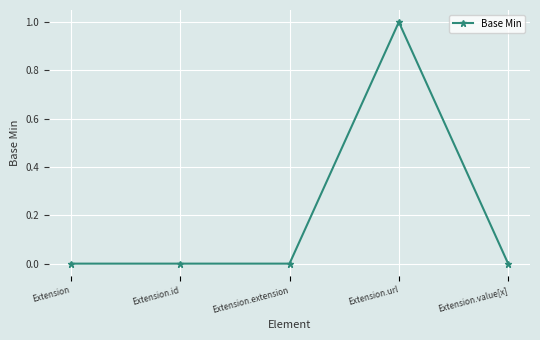

What is the change in value from Extension to Extension.url?

+1